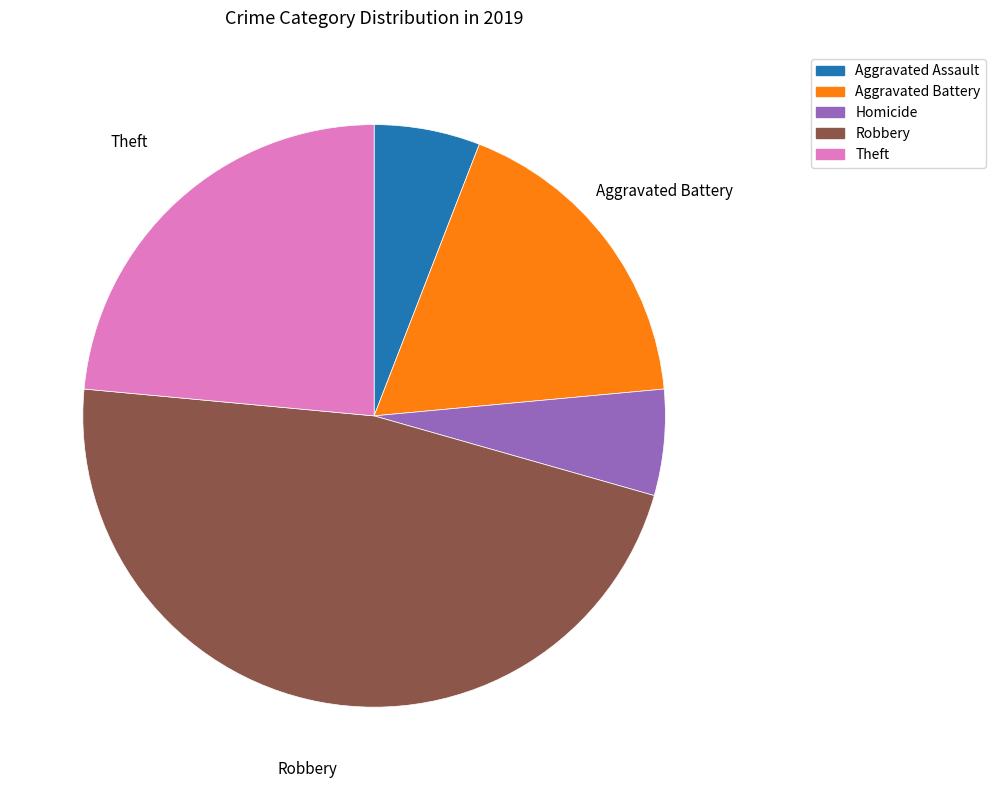

Does any single category account for the majority?

No